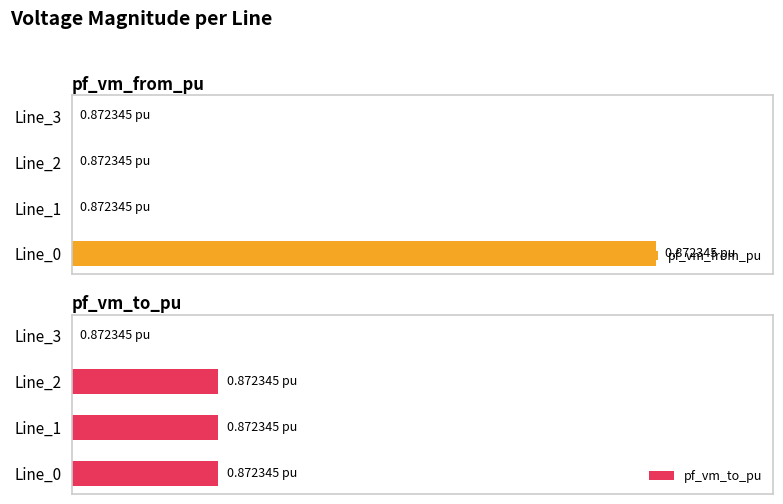

What are all the series names shown in the legend?

pf_vm_from_pu, pf_vm_to_pu